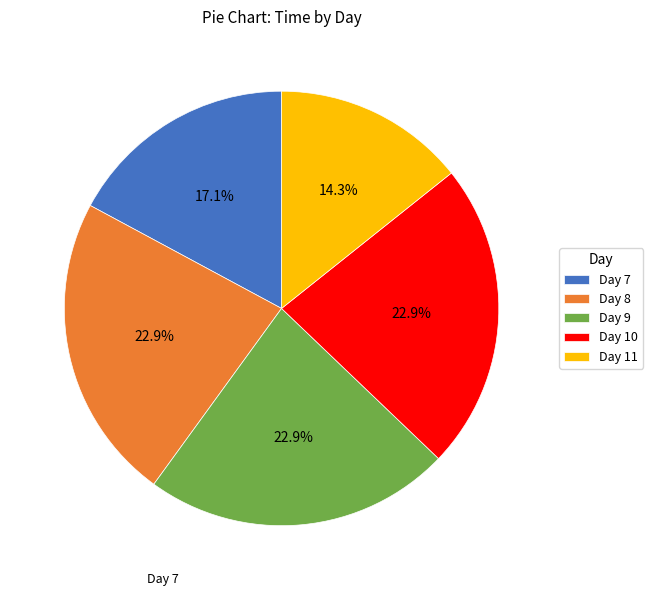

Which slice is the smallest?

Day 11